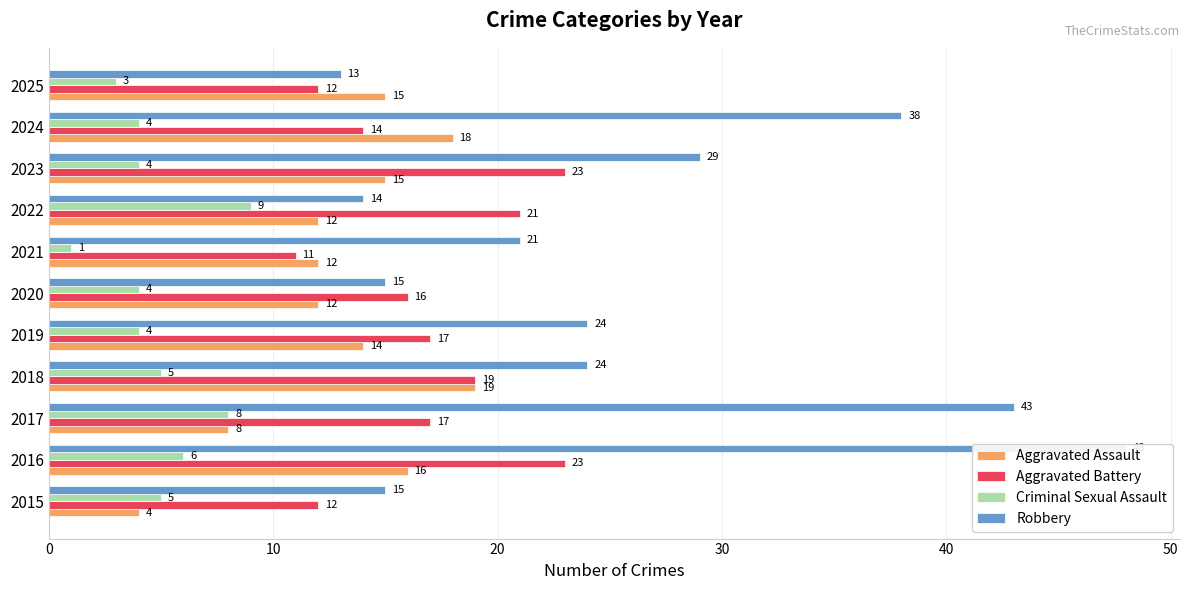

True or false: Aggravated Battery has a value of 21 at 2022.

True